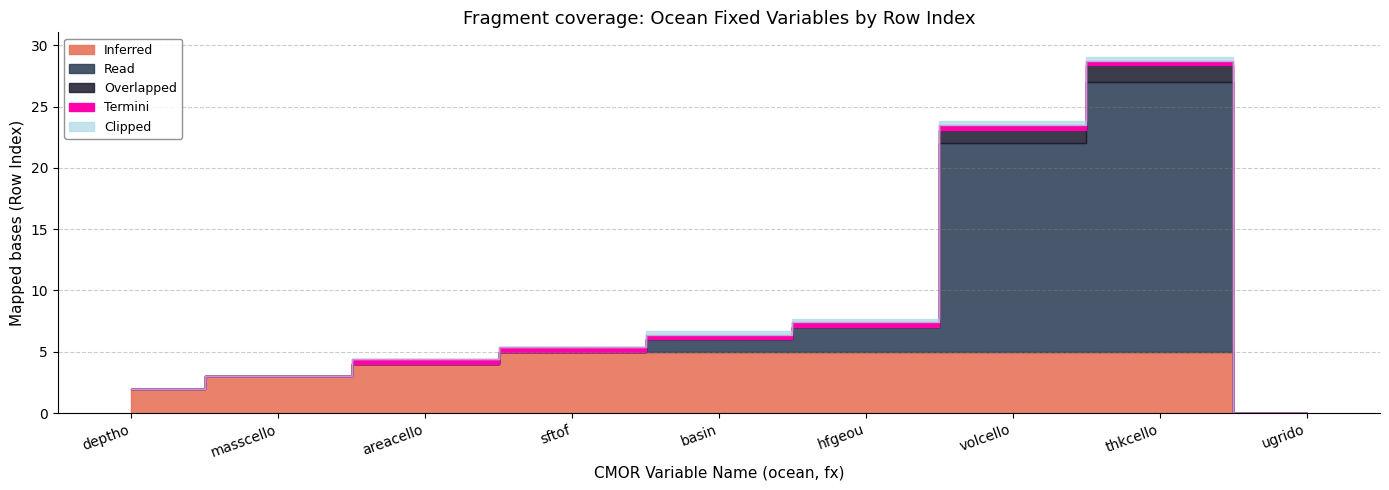

How many values are below 5?

4